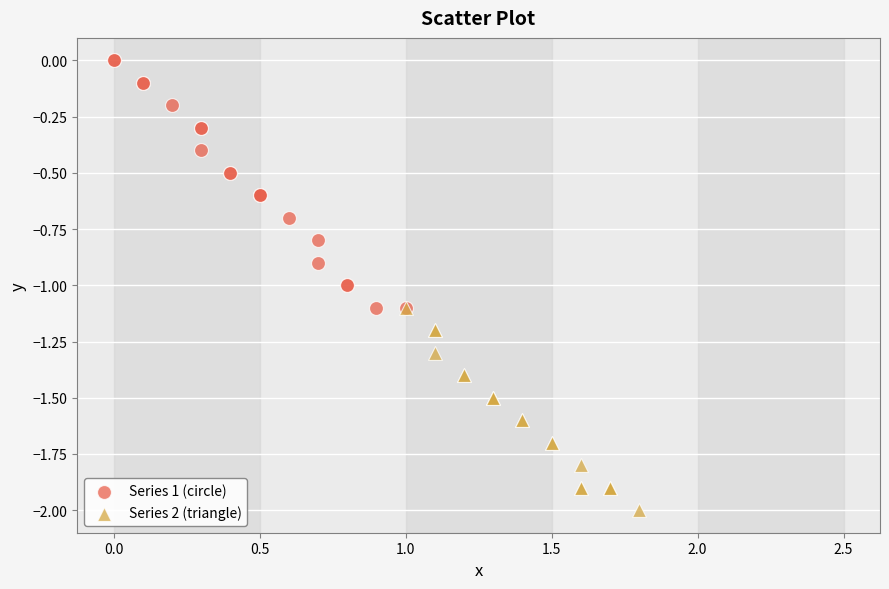

Which series has the widest spread of Y values?

Series 1 (circle)